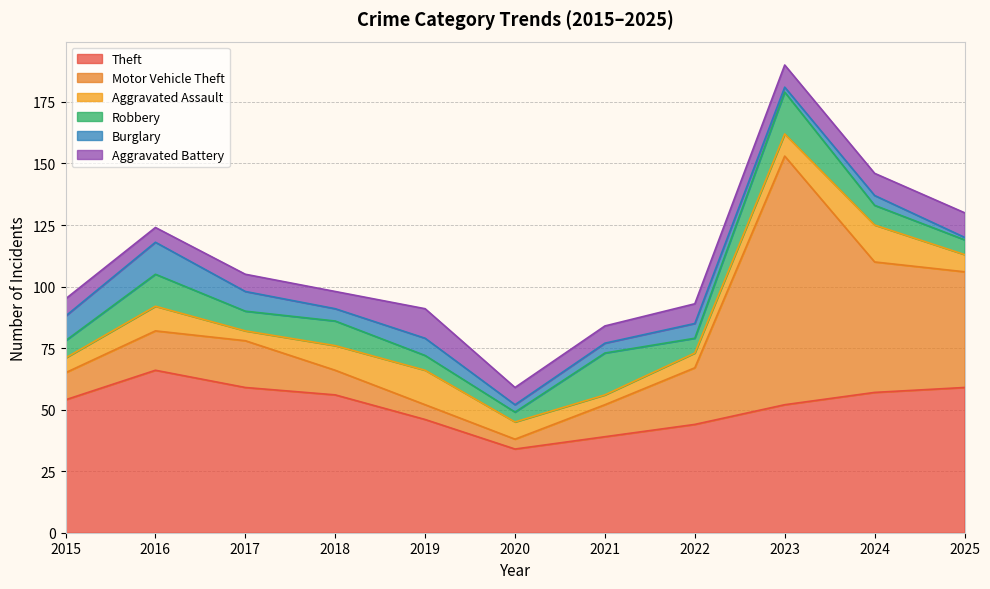

At how many categories does at least one series exceed 43?

9